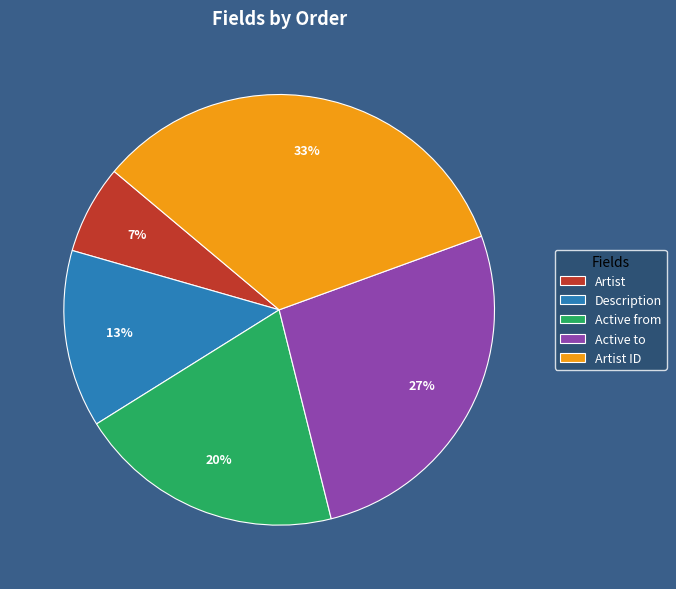

What percentage is the Active to slice, to the nearest percent?

27%